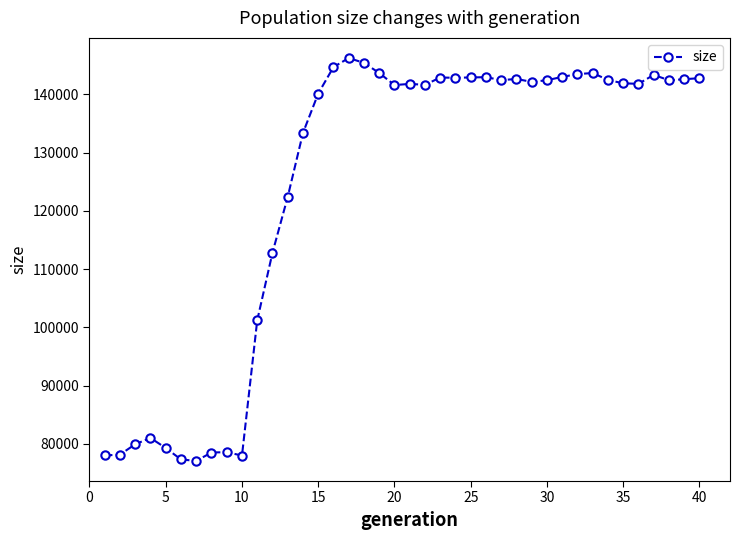

What is the average value?

124251